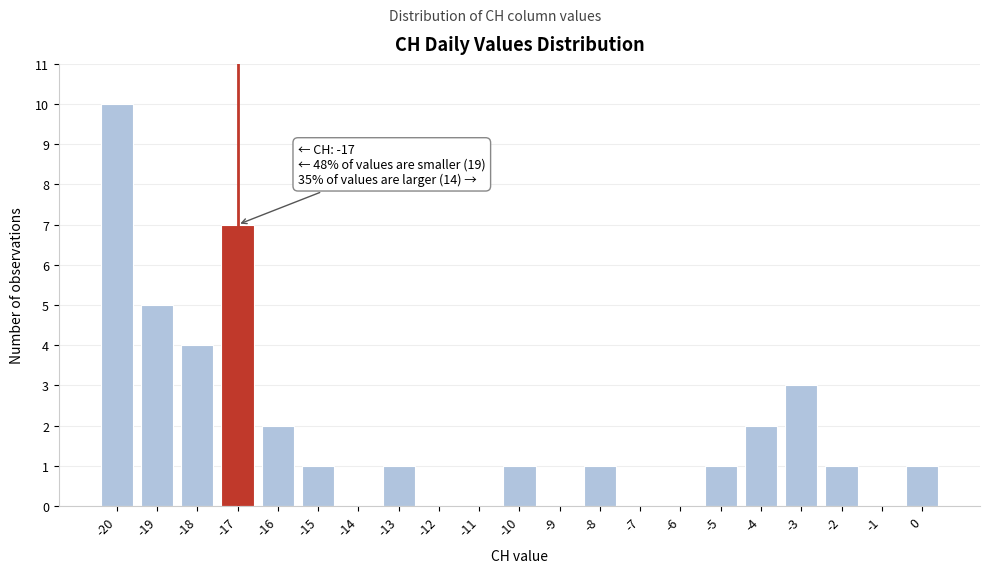

Which range on the x-axis has the tallest bar?

-20.5 to -19.5